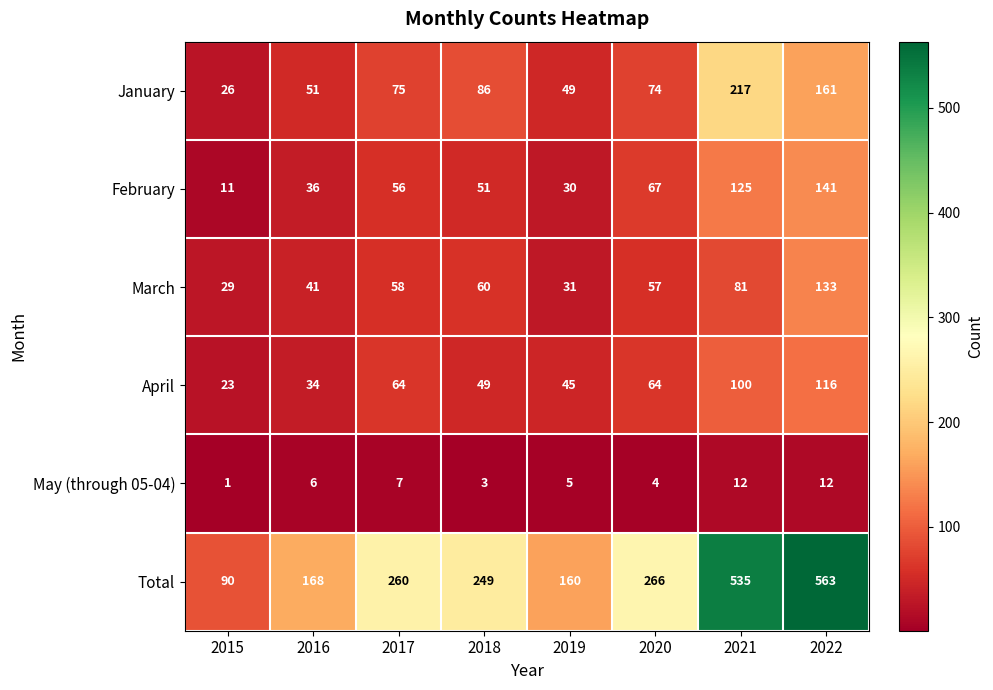

What is the smallest value displayed?

1